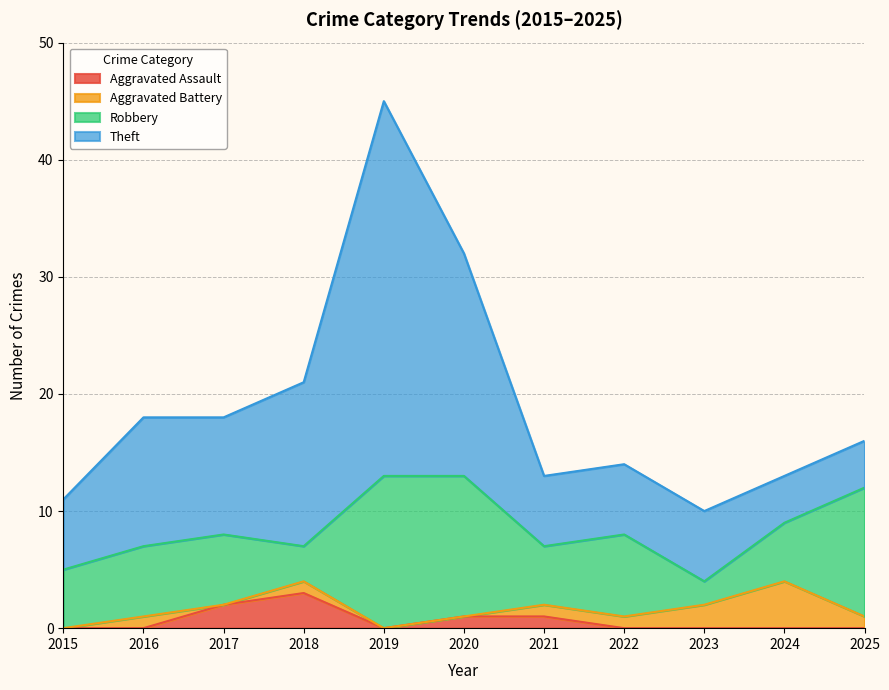

How many values in the Theft series exceed 6?

5